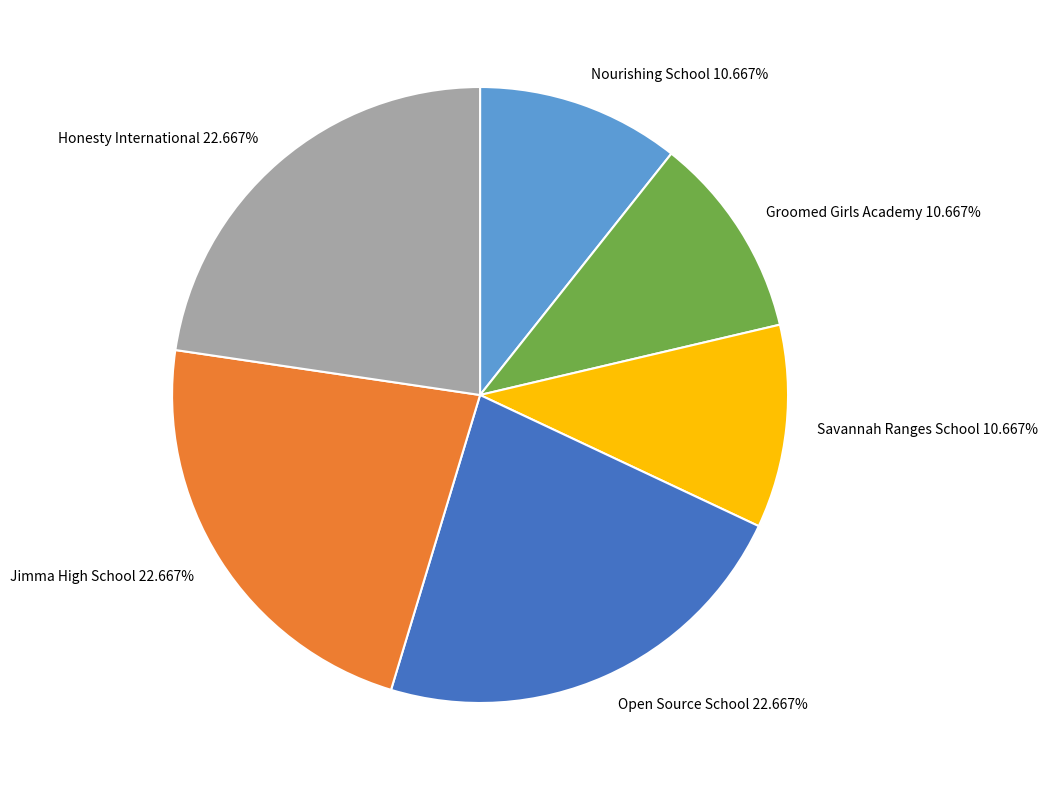

True or false: Jimma High School accounts for 37% of the total.

False